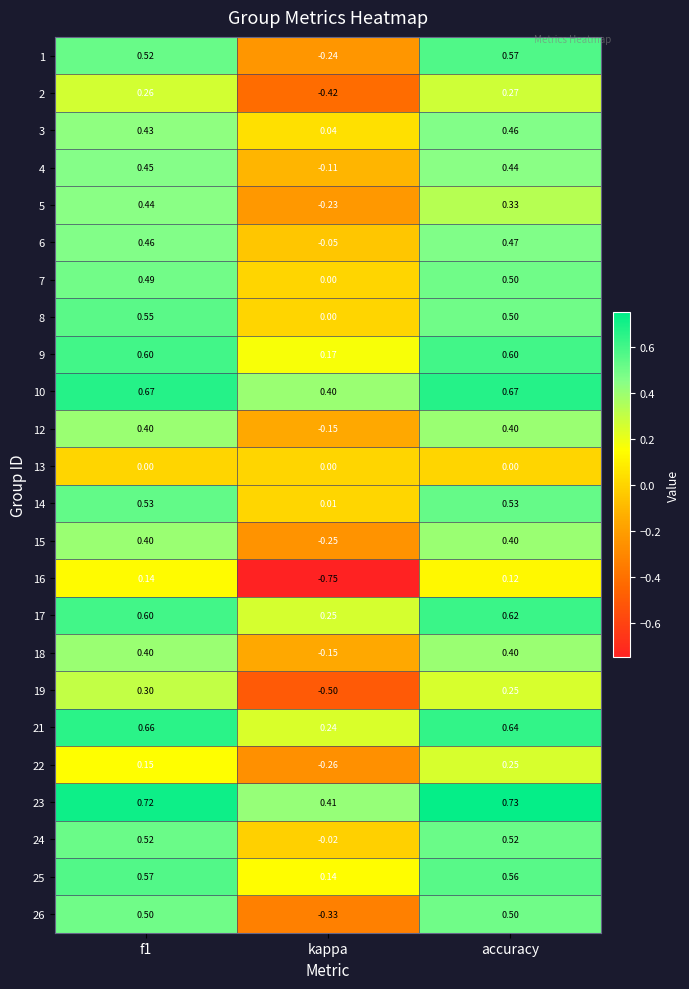

At which category does the chart reach its minimum across all series?

kappa